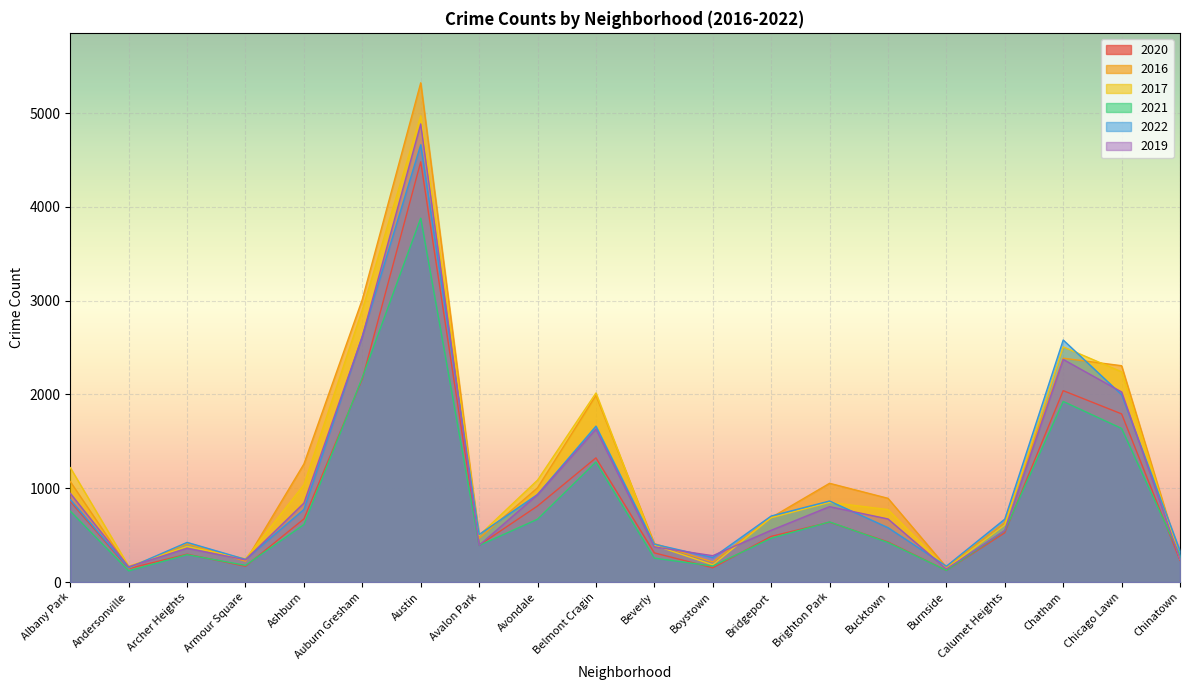

How many times do 2019 and 2022 cross each other?

11